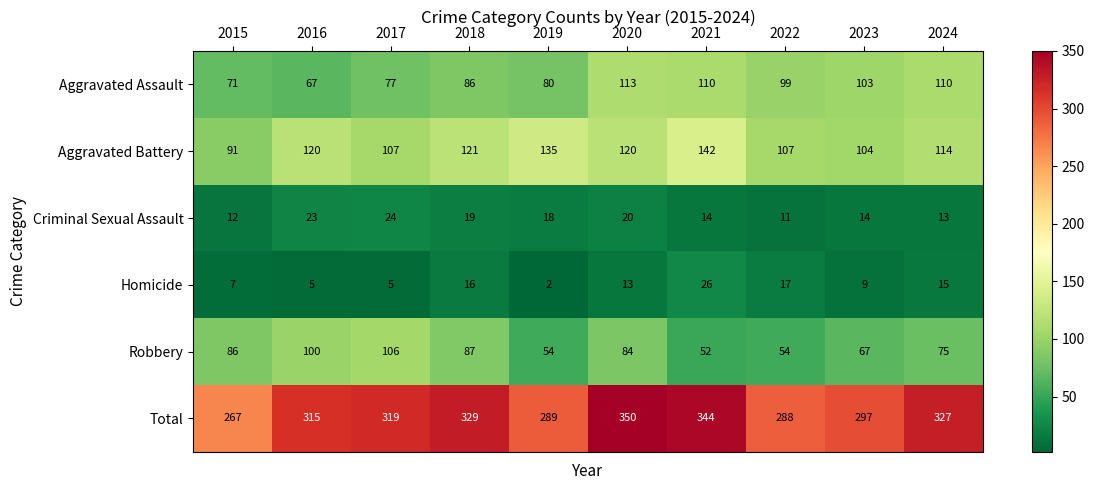

Where does the Robbery series first go above 84?

2015